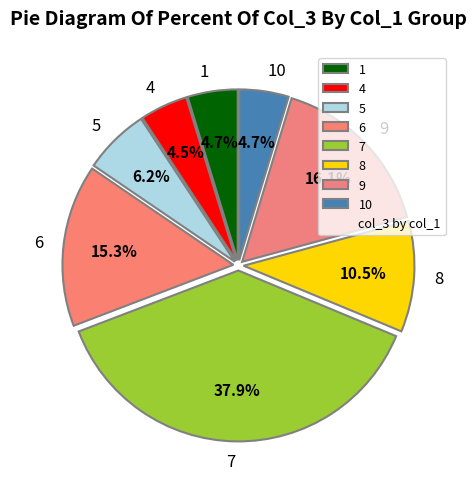

Count the number of slices in the pie.

8